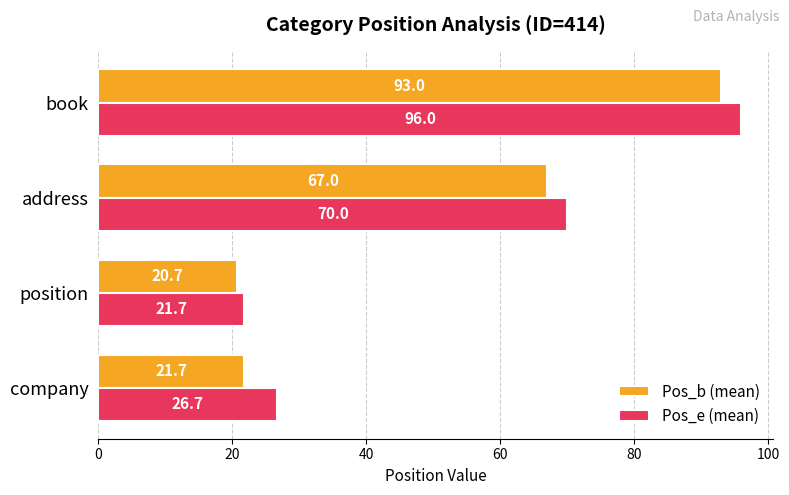

What is the greatest value displayed?

96.0